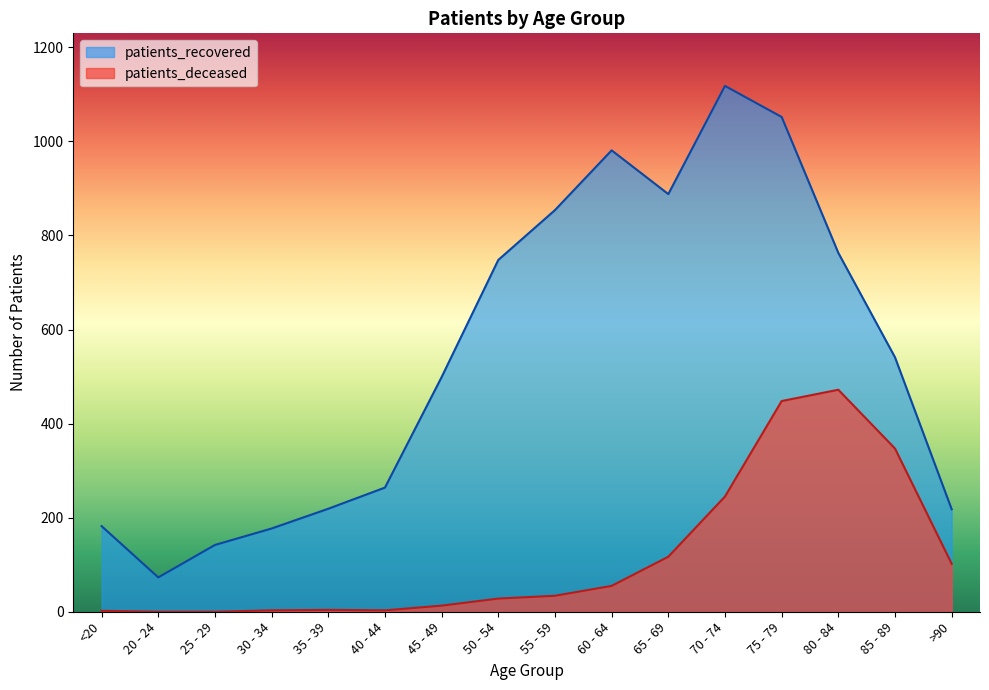

What is the sum of all patients_deceased values?

1873